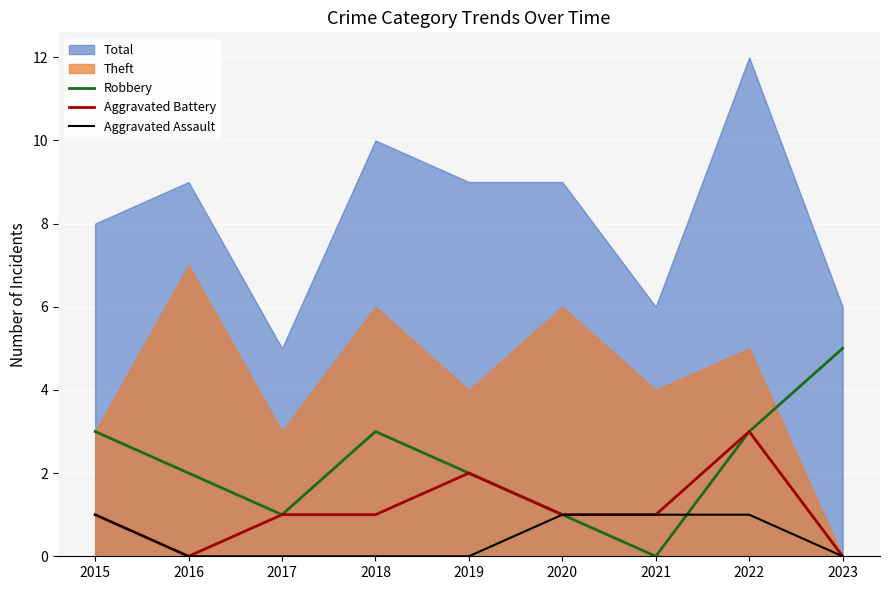

The Robbery series shows 3 at 2022. True or false?

True